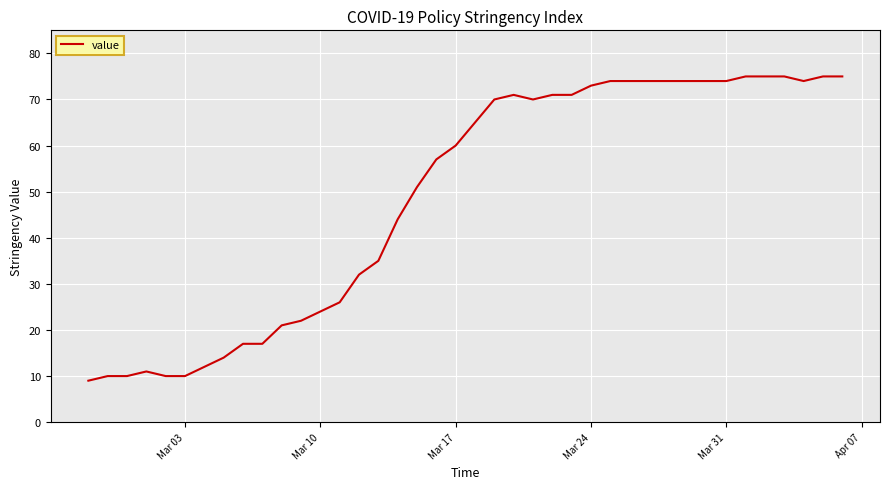

Reading right to left, what are all the values shown in this chart?

75	75	74	75	75	75	74	74	74	74	74	74	74	73	71	71	70	71	70	65	60	57	51	44	35	32	26	24	22	21	17	17	14	12	10	10	11	10	10	9